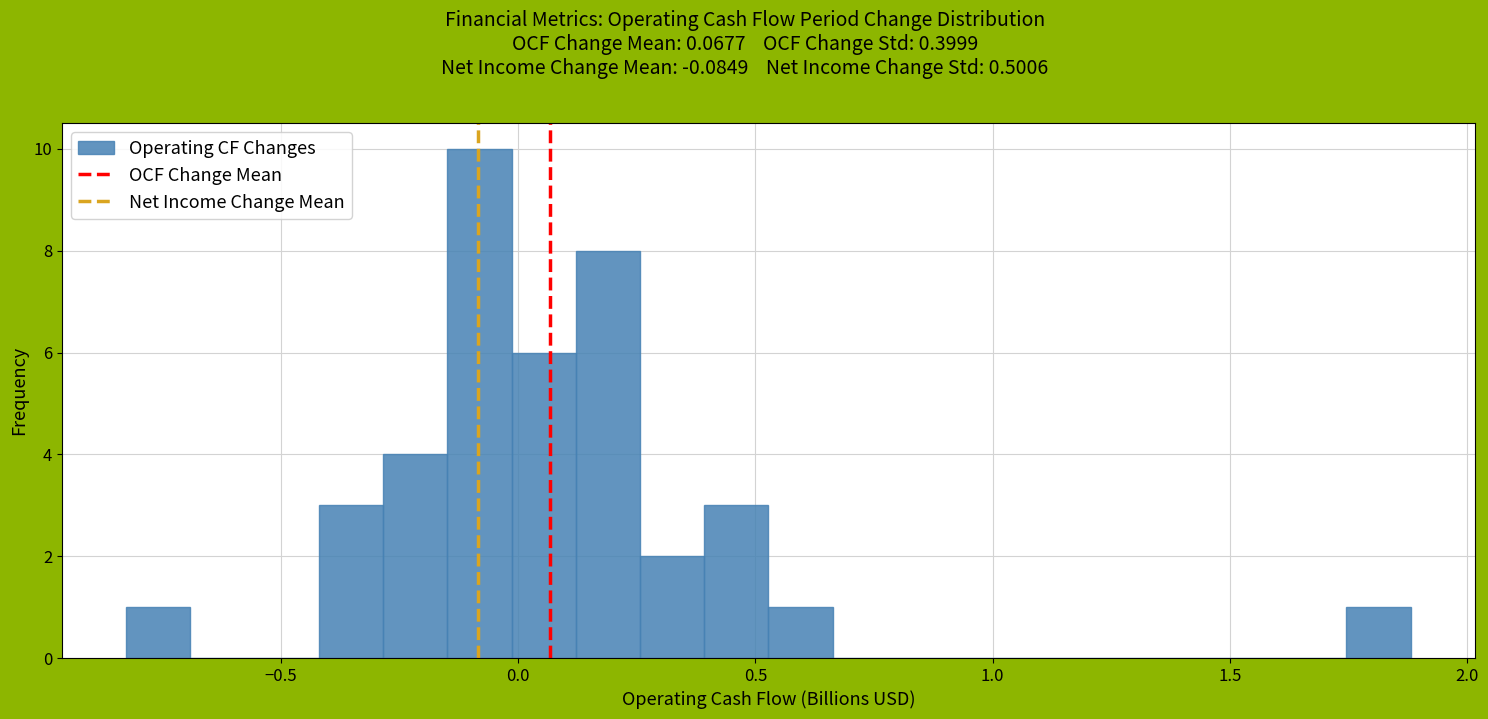

Around what value on the x-axis is the tallest bar? Give the approximate position of its centre, as read against the axis.

-0.10